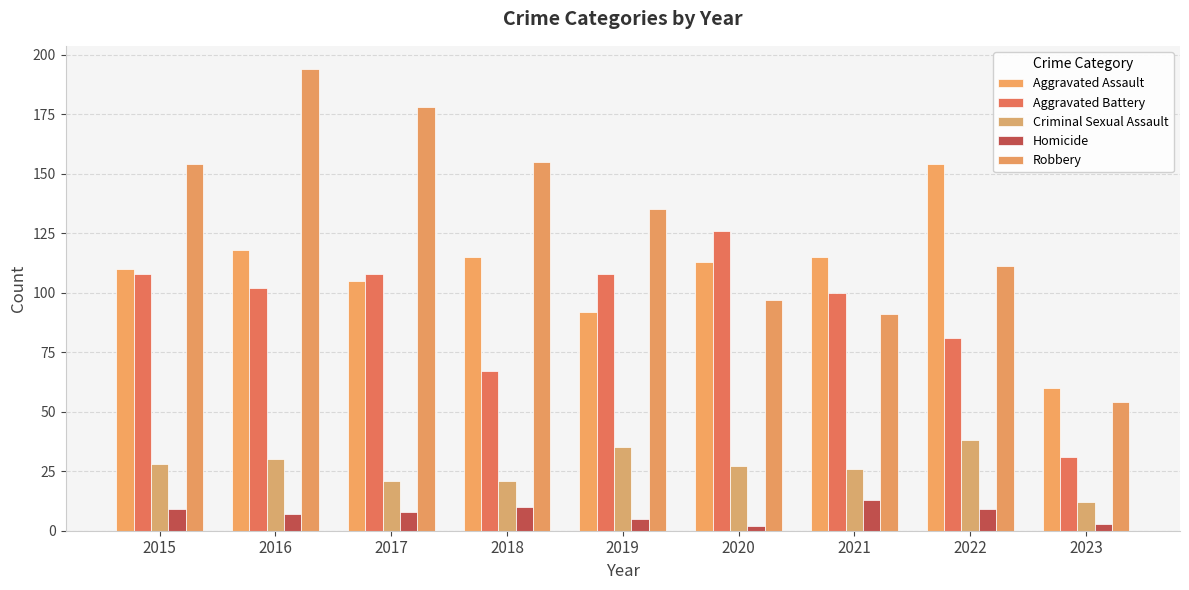

Which series has the largest total across all categories?

Robbery